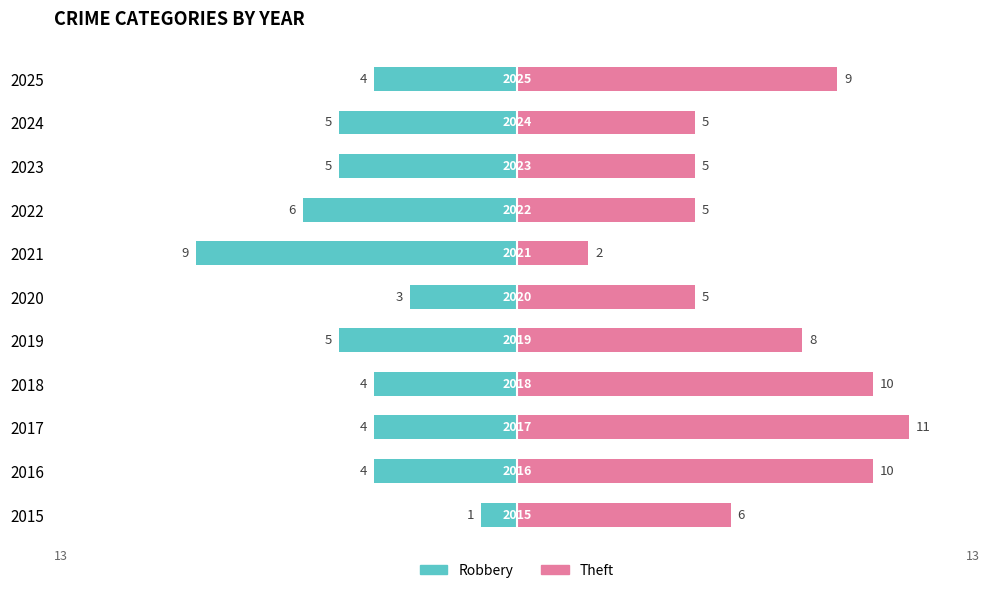

Reading left to right, extract all data points from this chart.

Robbery: -1	-4	-4	-4	-5	-3	-9	-6	-5	-5	-4
Theft: 6	10	11	10	8	5	2	5	5	5	9